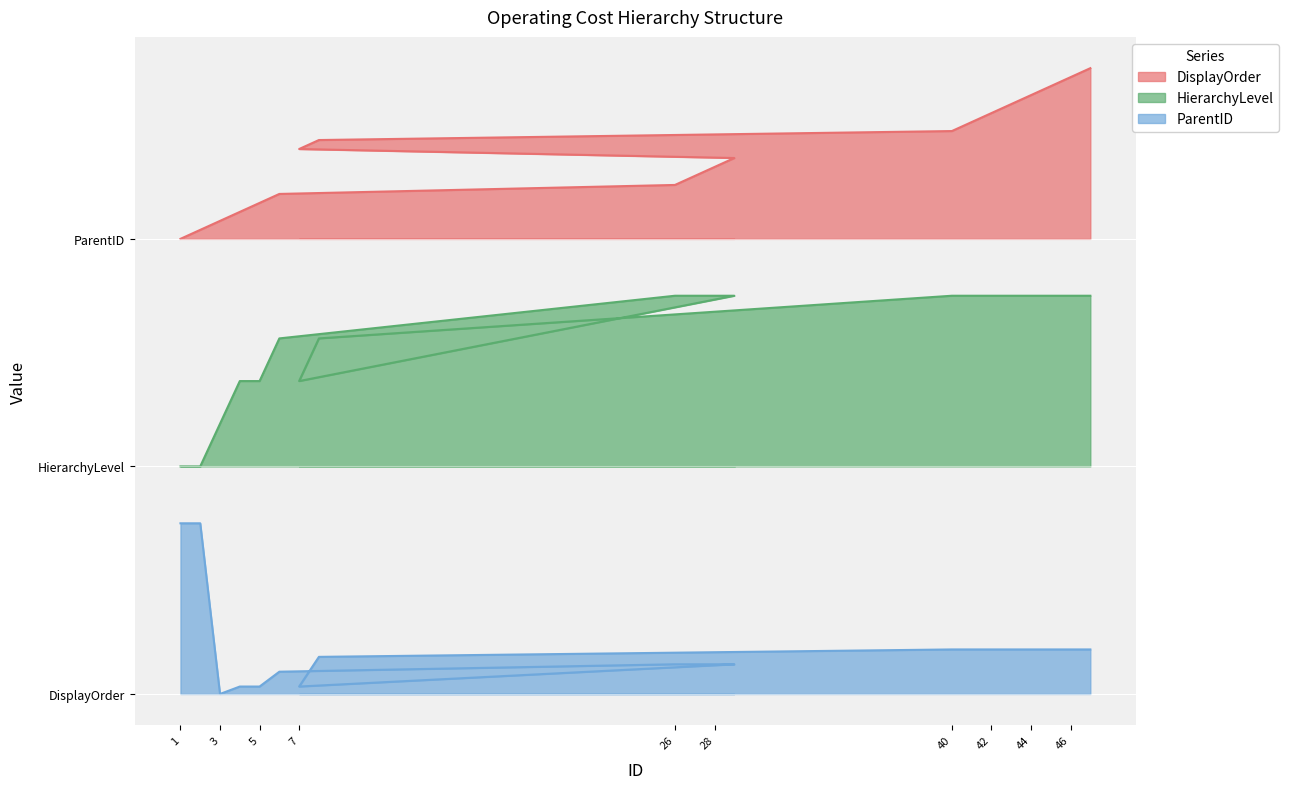

What is the approximate value of HierarchyLevel at 27?

7.0